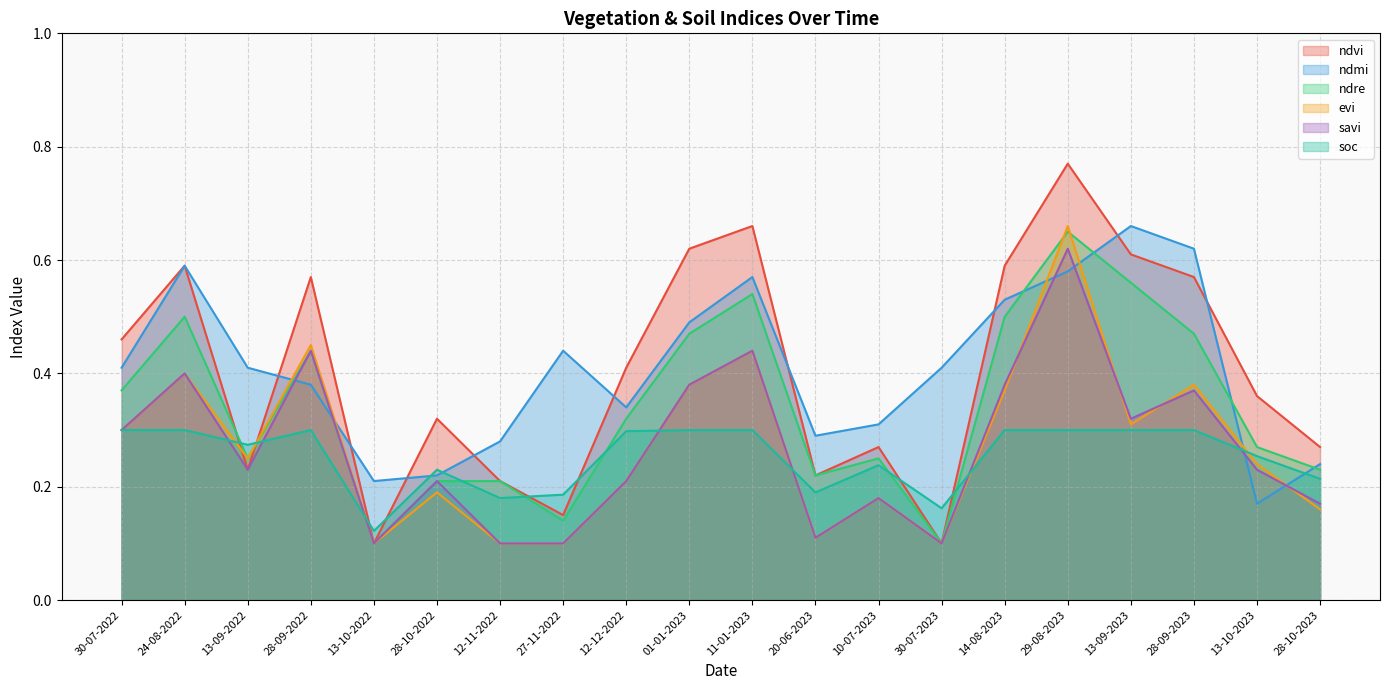

What is the average value of the ndvi series?

0.4